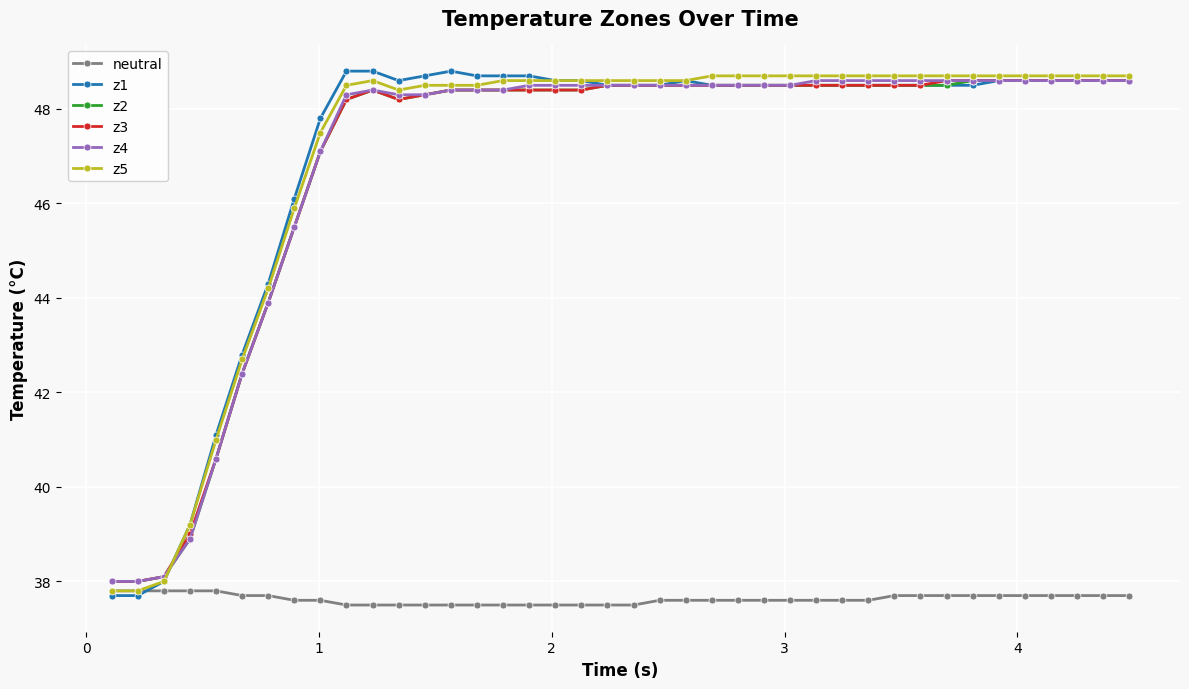

What is the average value of the z2 series?

46.9